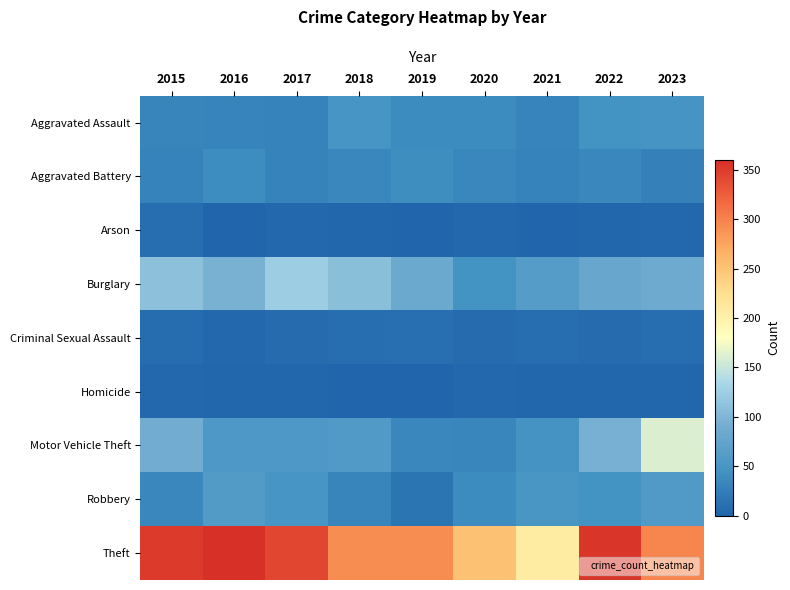

Reading right to left, list all the values displayed in this chart.

Aggravated Assault: 2023=48	2022=46	2021=30	2020=38	2019=39	2018=50	2017=29	2016=30	2015=32
Aggravated Battery: 2023=27	2022=35	2021=29	2020=34	2019=42	2018=34	2017=29	2016=40	2015=29
Arson: 2023=4	2022=2	2021=0	2020=4	2019=1	2018=2	2017=3	2016=1	2015=9
Burglary: 2023=85	2022=79	2021=63	2020=45	2019=83	2018=109	2017=123	2016=95	2015=110
Criminal Sexual Assault: 2023=9	2022=6	2021=9	2020=6	2019=11	2018=9	2017=7	2016=3	2015=8
Homicide: 2023=2	2022=2	2021=2	2020=3	2019=0	2018=0	2017=2	2016=2	2015=3
Motor Vehicle Theft: 2023=161	2022=93	2021=47	2020=33	2019=35	2018=59	2017=55	2016=55	2015=89
Robbery: 2023=59	2022=46	2021=51	2020=39	2019=16	2018=32	2017=50	2016=60	2015=35
Theft: 2023=297	2022=355	2021=208	2020=252	2019=292	2018=292	2017=342	2016=360	2015=351